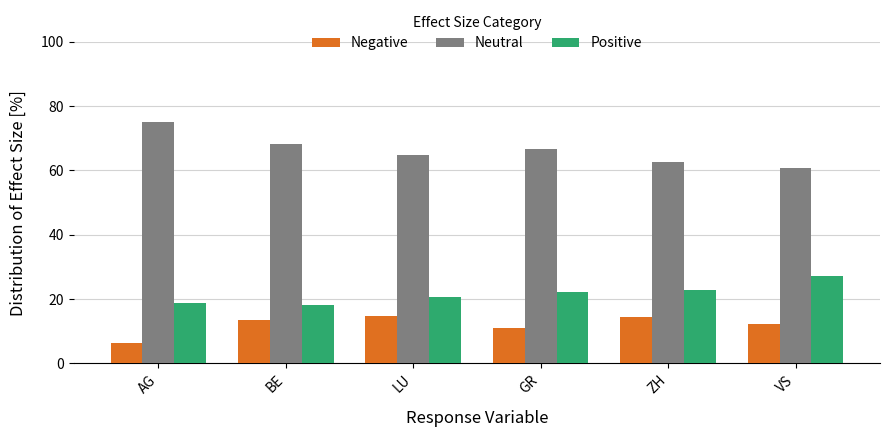

Rank the series by their maximum value, from highest to lowest.

Neutral, Positive, Negative